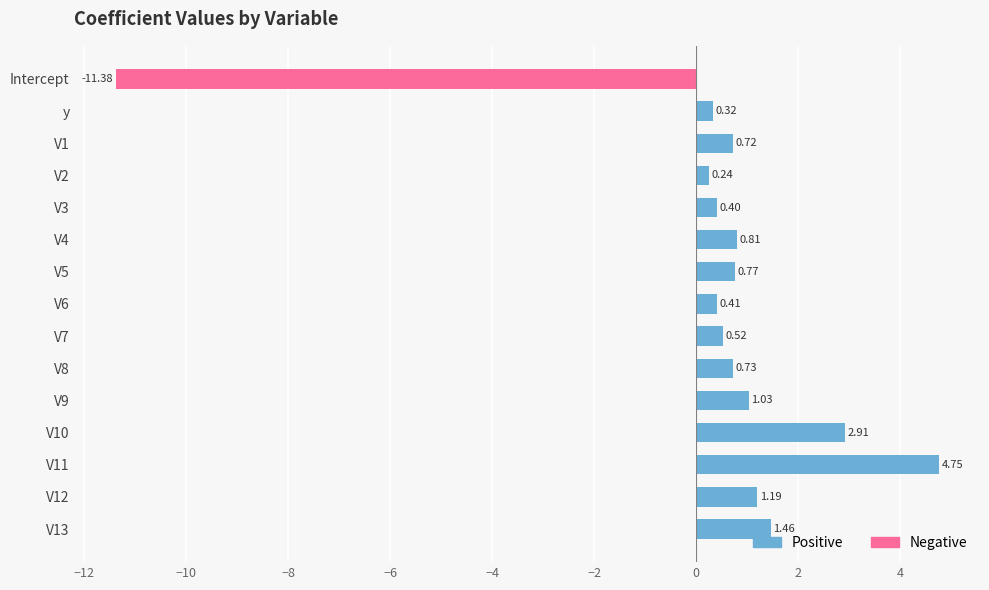

Which category has the highest value across all series?

V11